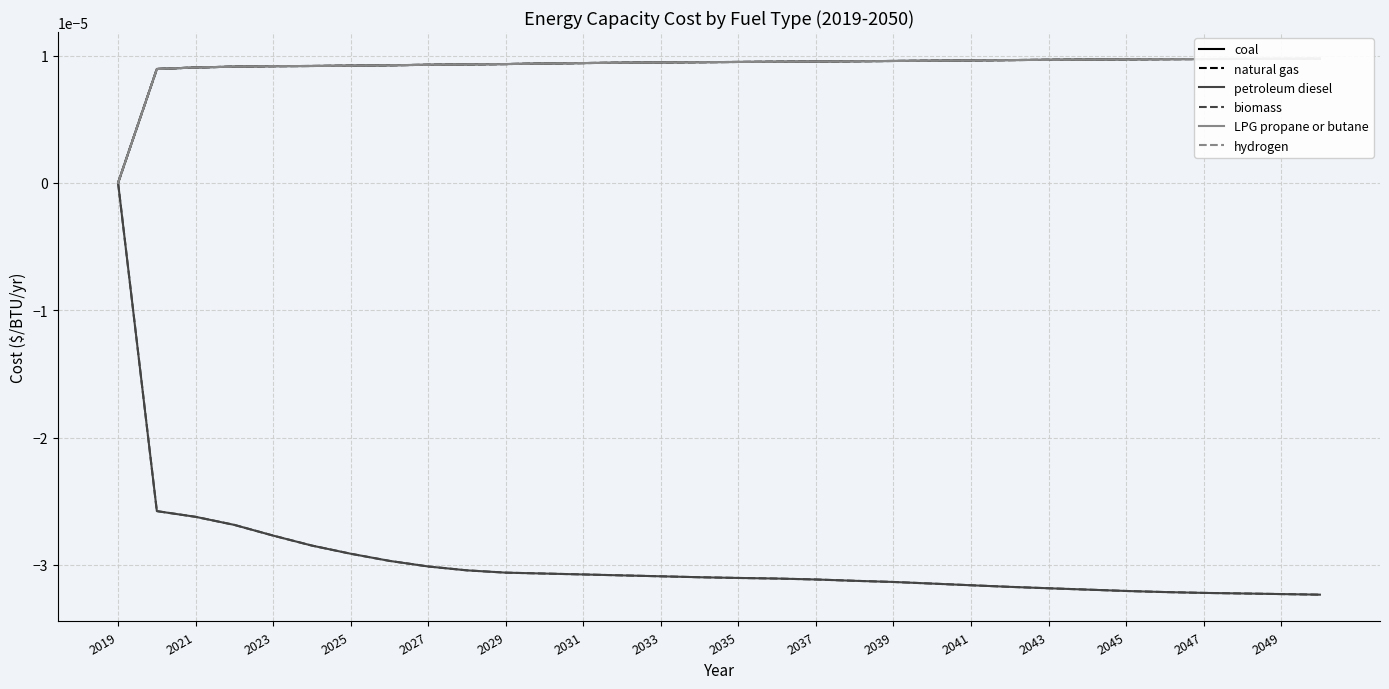

Which has a higher value, 2023 or 2025?

2025